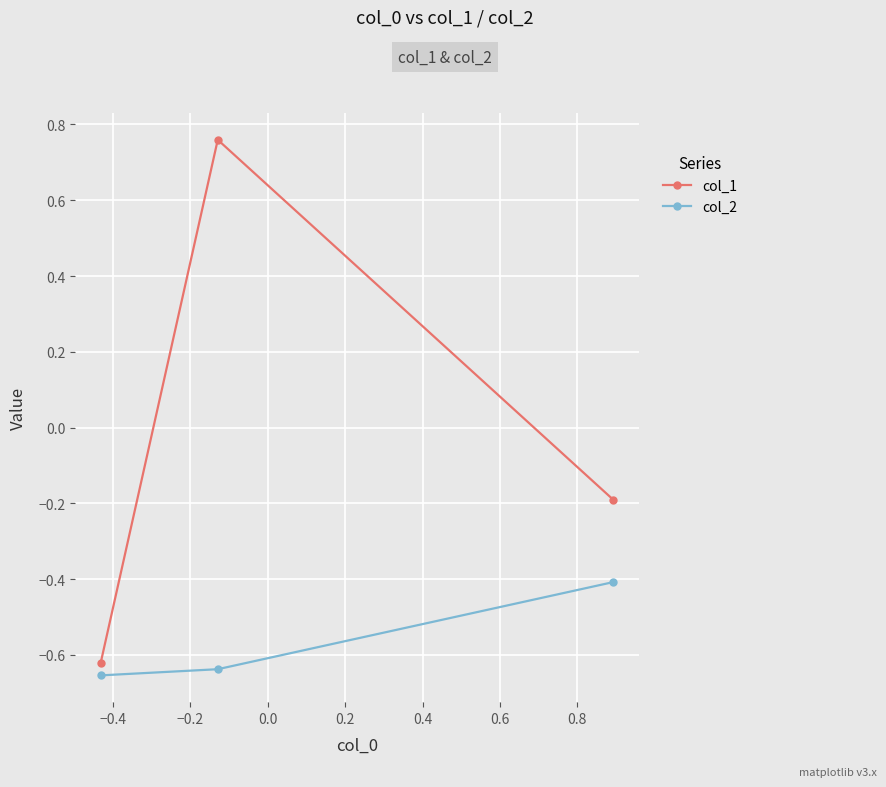

Is this an area chart (filled region under the line)?

No